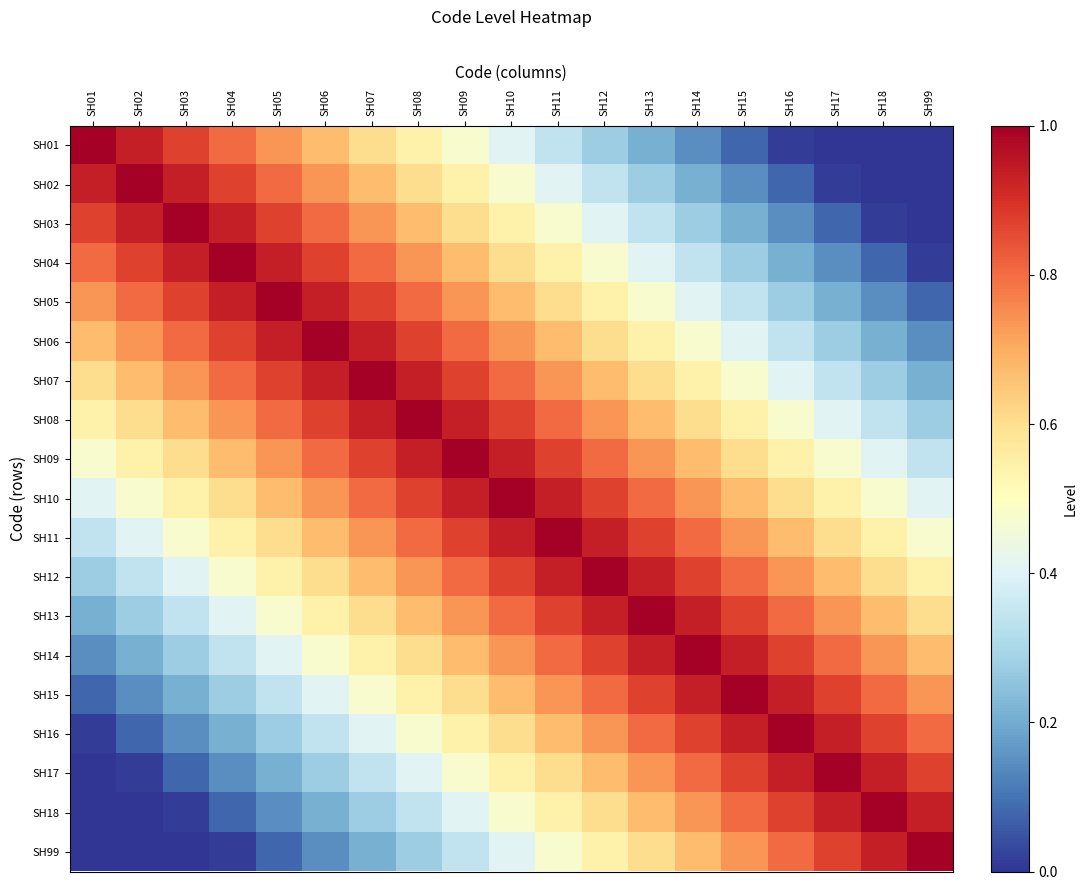

Which series has the largest total across all categories?

SH10